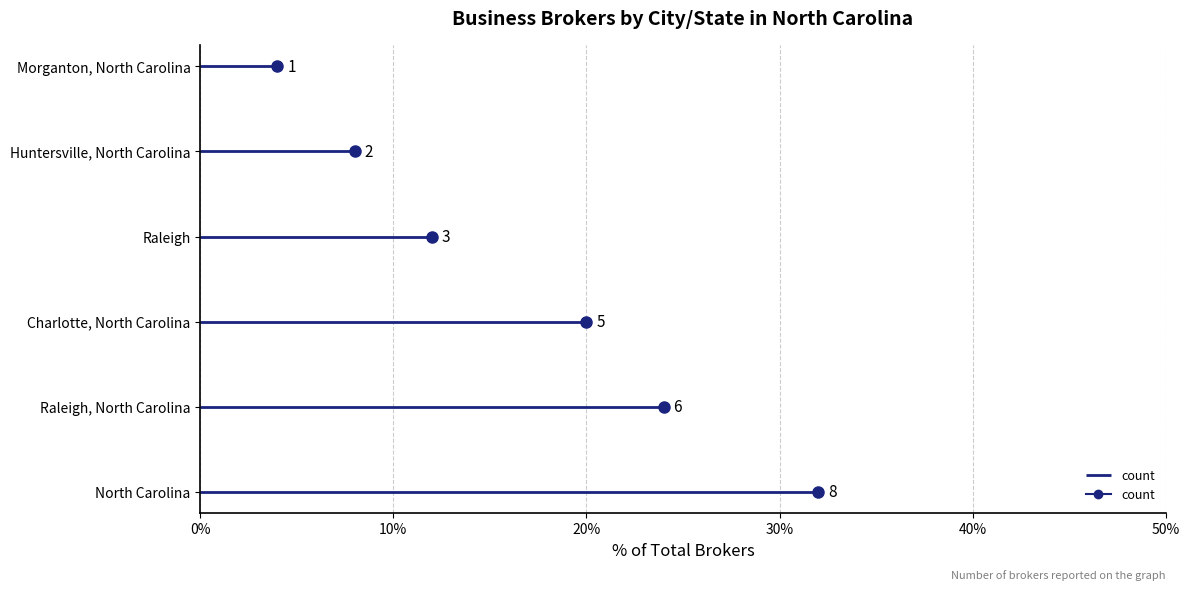

Reading right to left, what are all the values shown in this chart?

Morganton, North Carolina=1	Huntersville, North Carolina=2	Raleigh=3	Charlotte, North Carolina=5	Raleigh, North Carolina=6	North Carolina=8